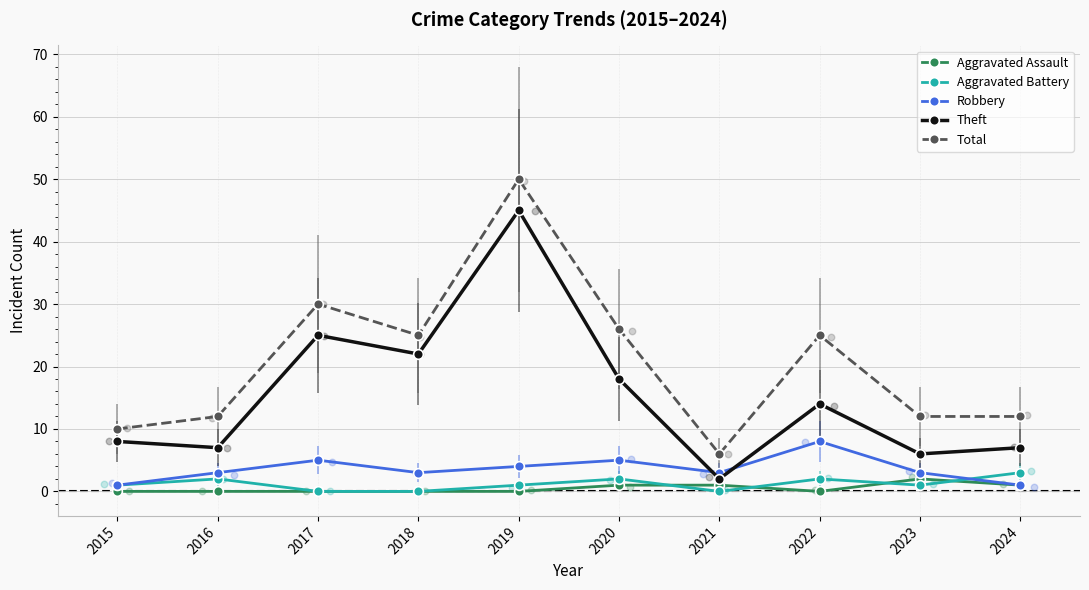

Which series has the widest spread of Y values?

Total